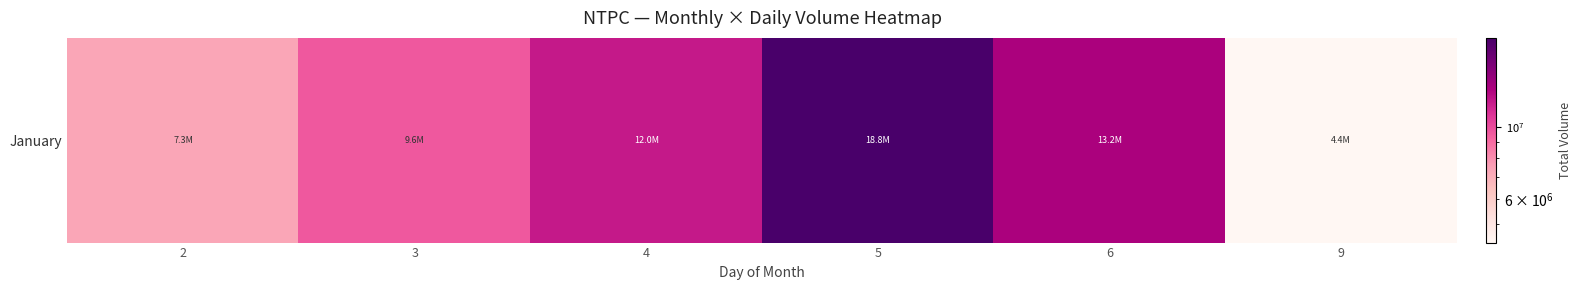

What is the average value?

10879735